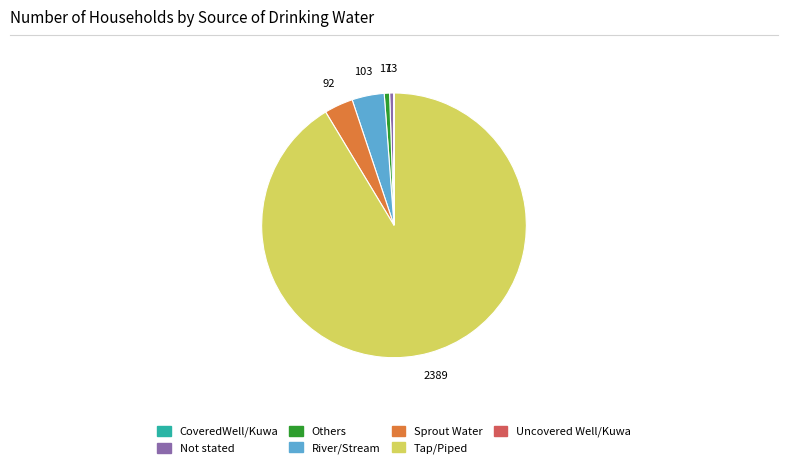

Which slice represents more than half of the pie?

Tap/Piped